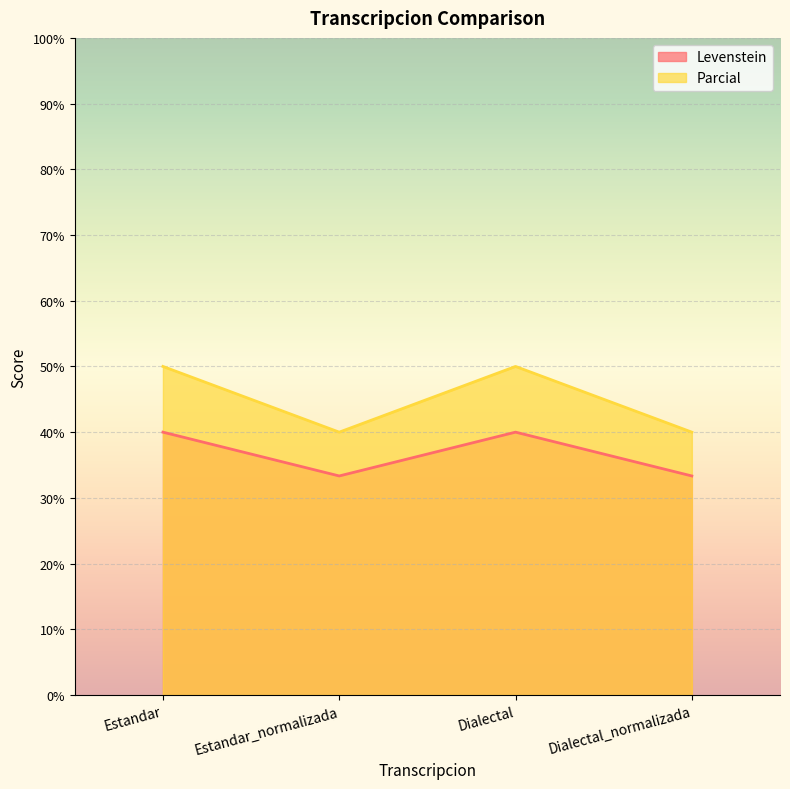

True or false: Parcial and Levenstein intersect in this chart.

False